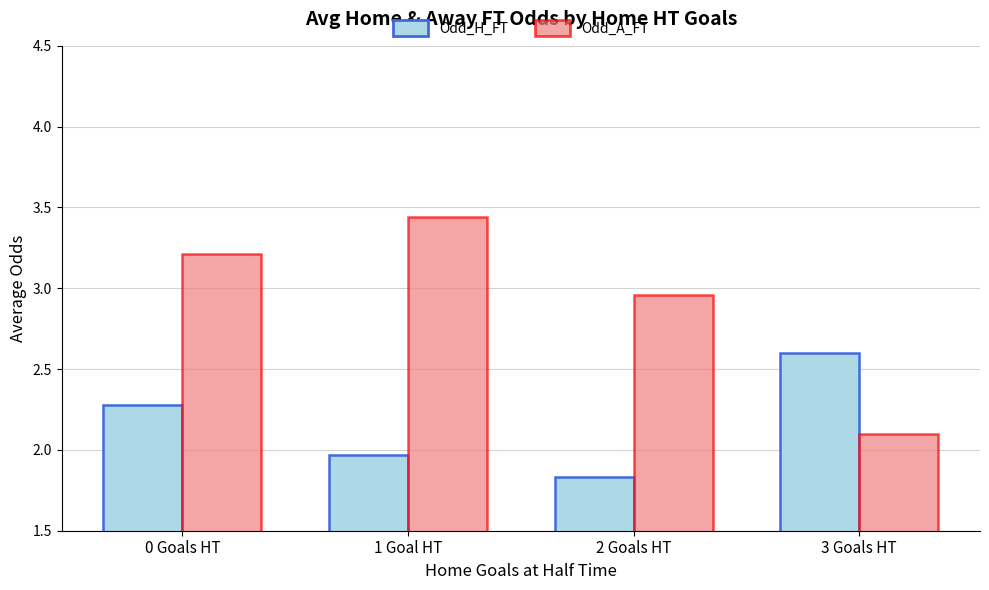

What is the minimum value for Odd_A_FT?

2.1